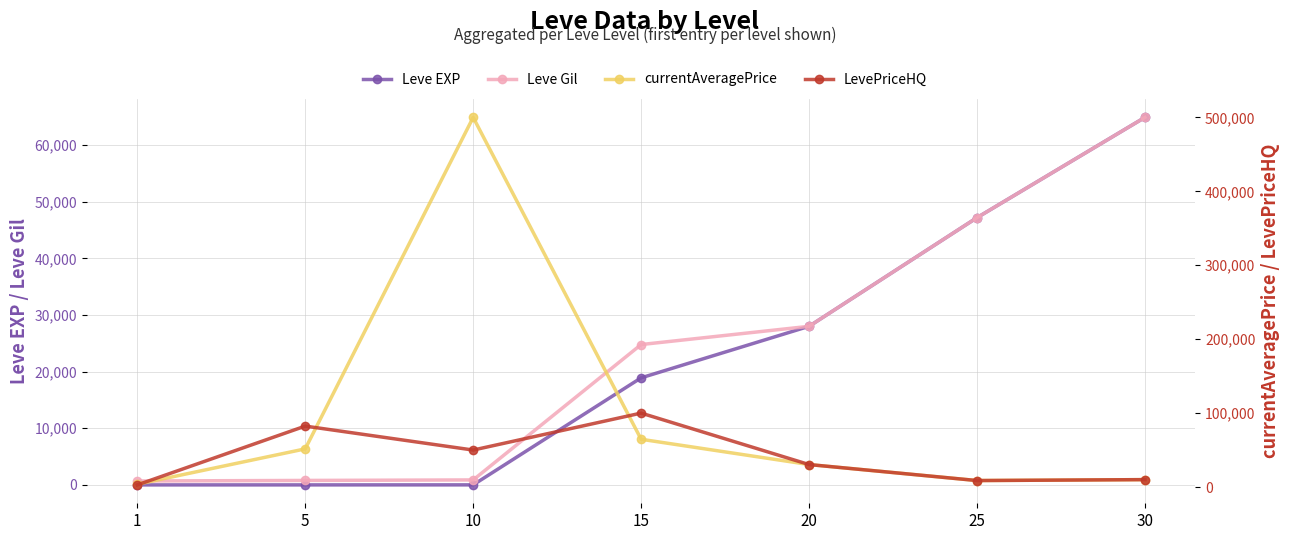

What is the value of the currentAveragePrice point at the 7th from the left?

10000